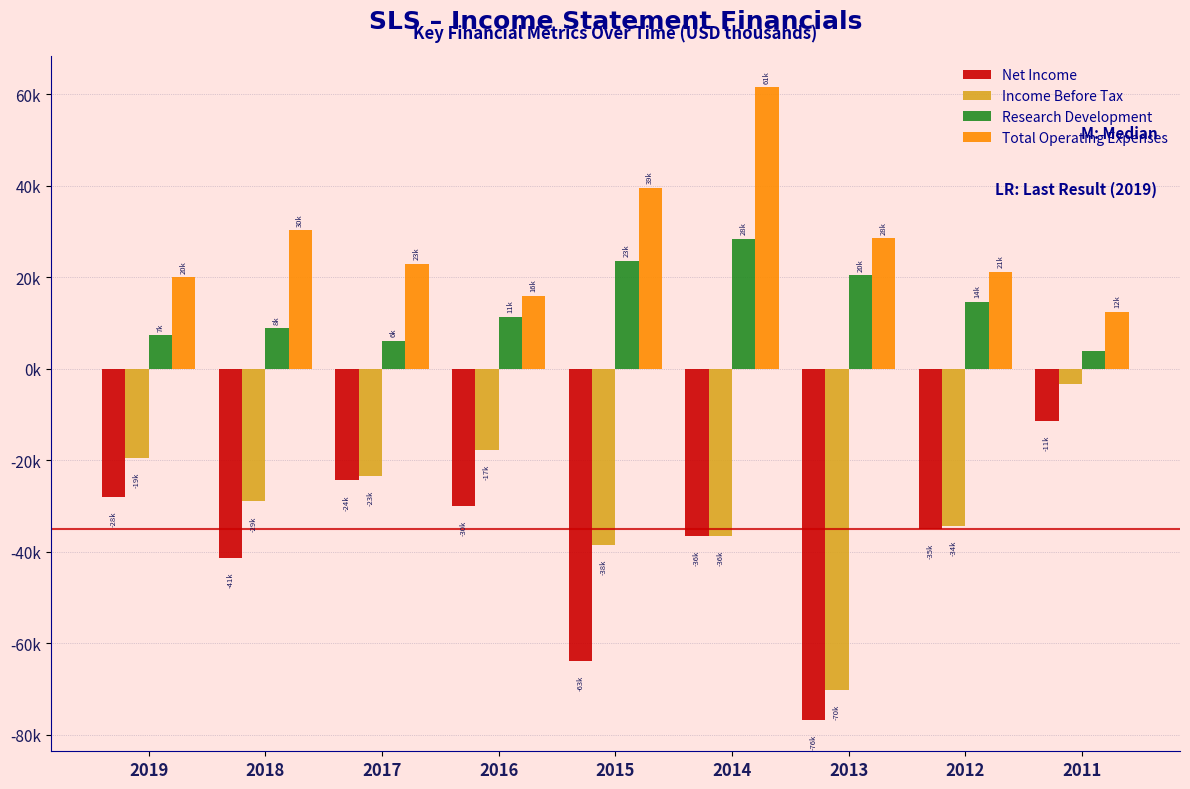

What are all the series names shown in the legend?

Net Income, Income Before Tax, Research Development, Total Operating Expenses